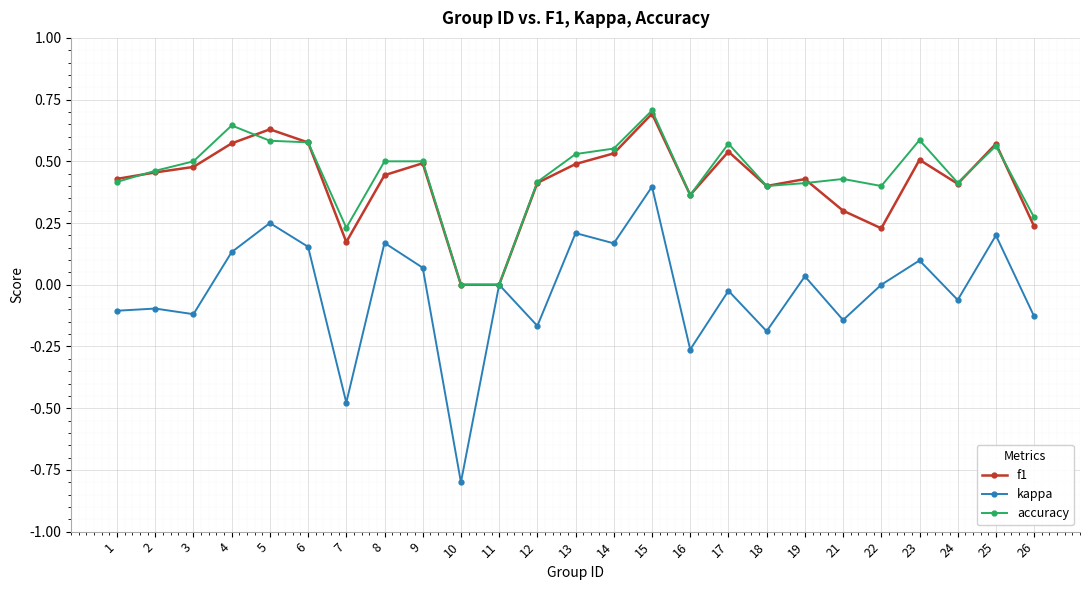

At which label does accuracy reach its peak?

15